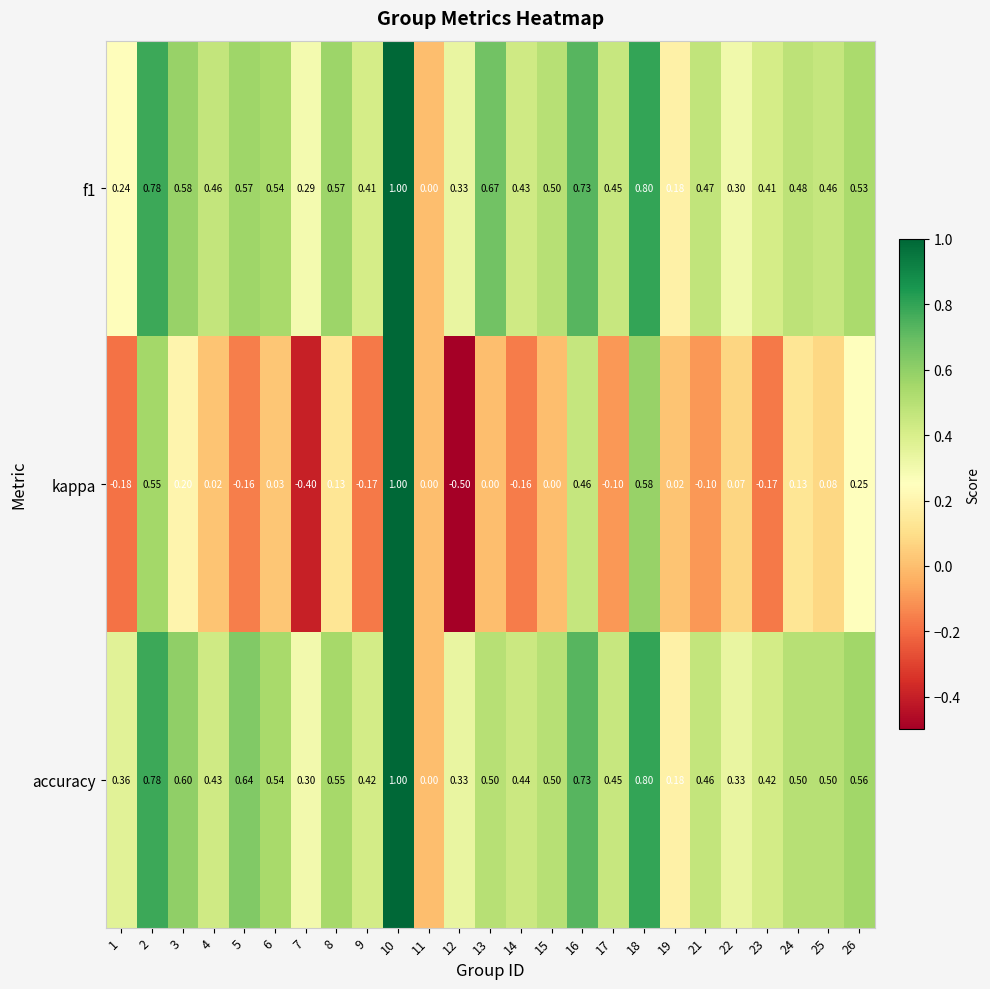

Between 10 and 13, which series saw the biggest shift?

kappa